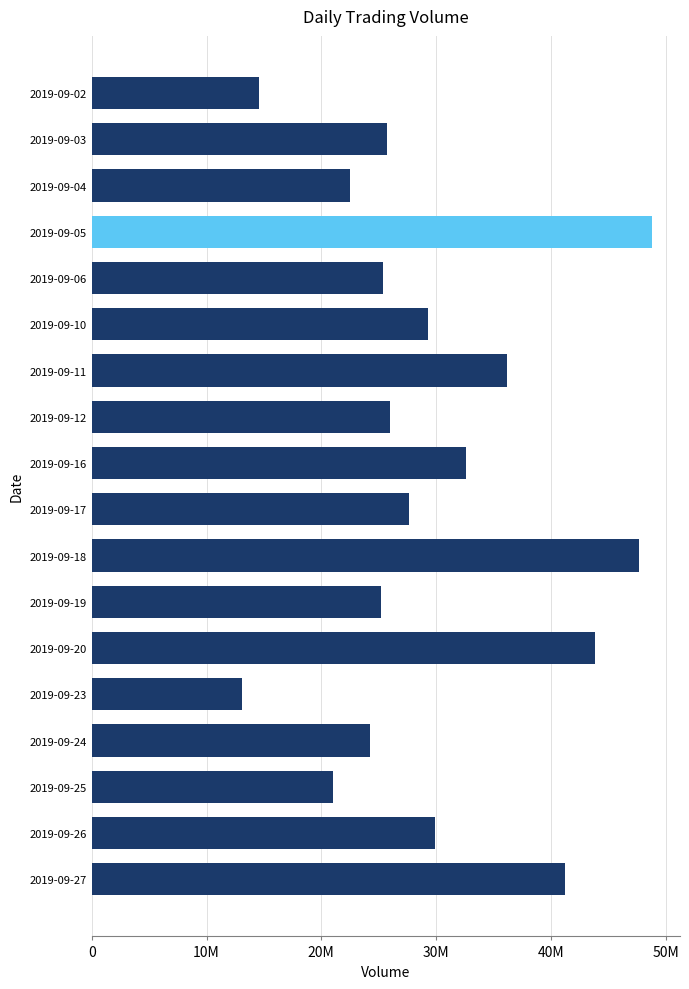

List the labels in order of value, smallest first.

2019-09-23, 2019-09-02, 2019-09-25, 2019-09-04, 2019-09-24, 2019-09-19, 2019-09-06, 2019-09-03, 2019-09-12, 2019-09-17, 2019-09-10, 2019-09-26, 2019-09-16, 2019-09-11, 2019-09-27, 2019-09-20, 2019-09-18, 2019-09-05